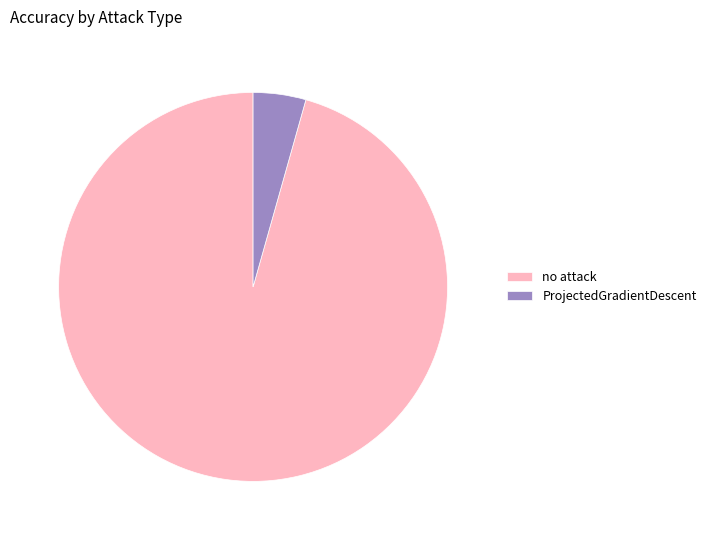

Does ProjectedGradientDescent represent more than half of the total?

No